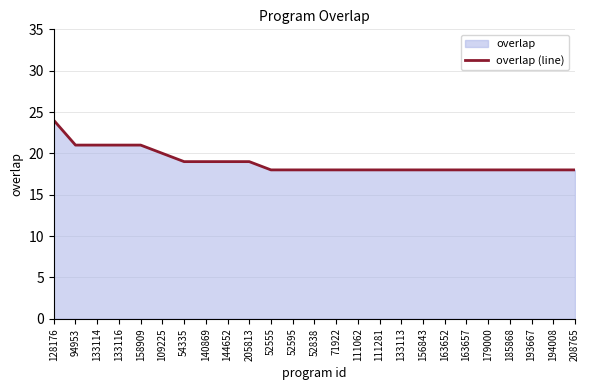

What is the minimum value shown in the chart?

18